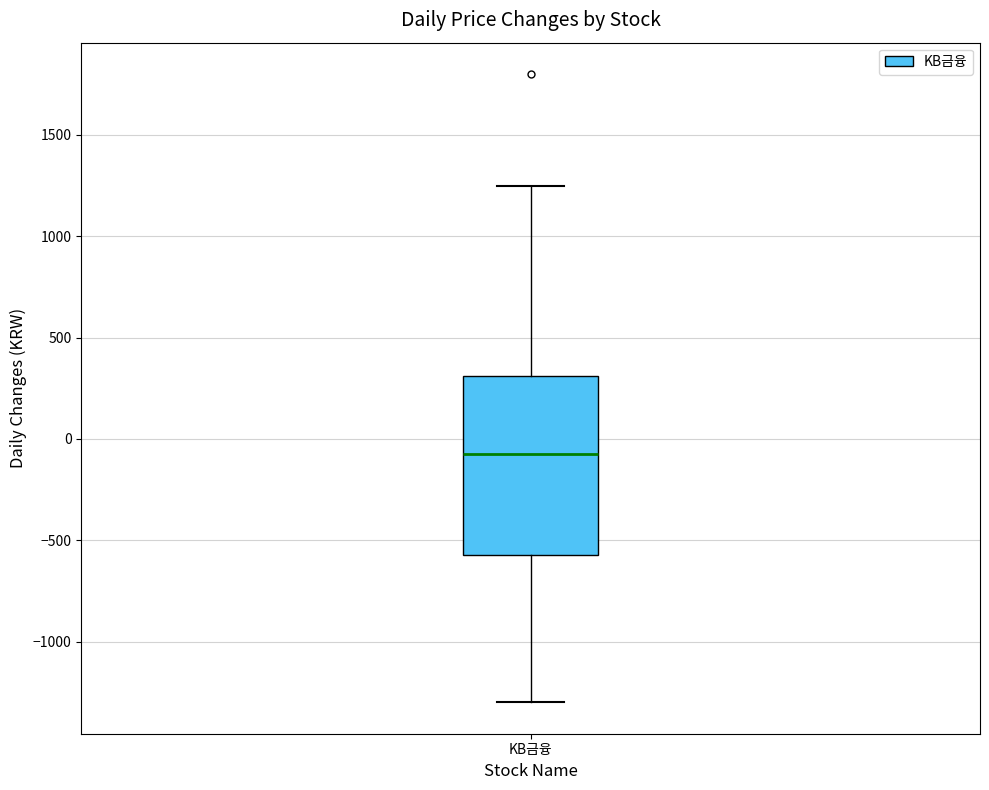

Transcribe this box plot: give where the median line is, the range the box spans, and where the two whiskers end, as read against the y-axis. The values are not printed on the chart, so give them approximately, as read against the axis.

median -50, box -550 to 300, whiskers -1300 to 1250